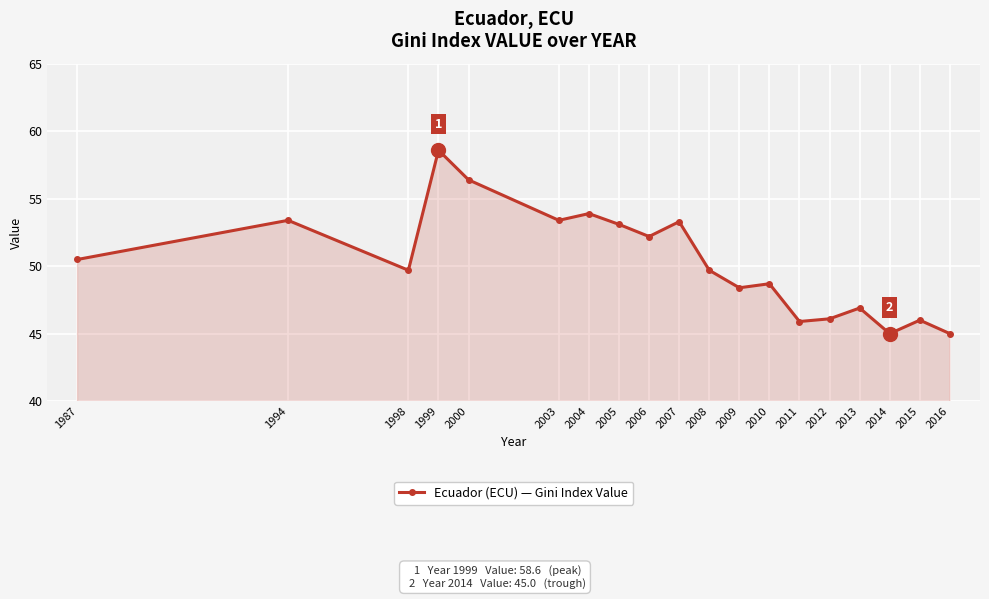

How many values exceed 49?

11